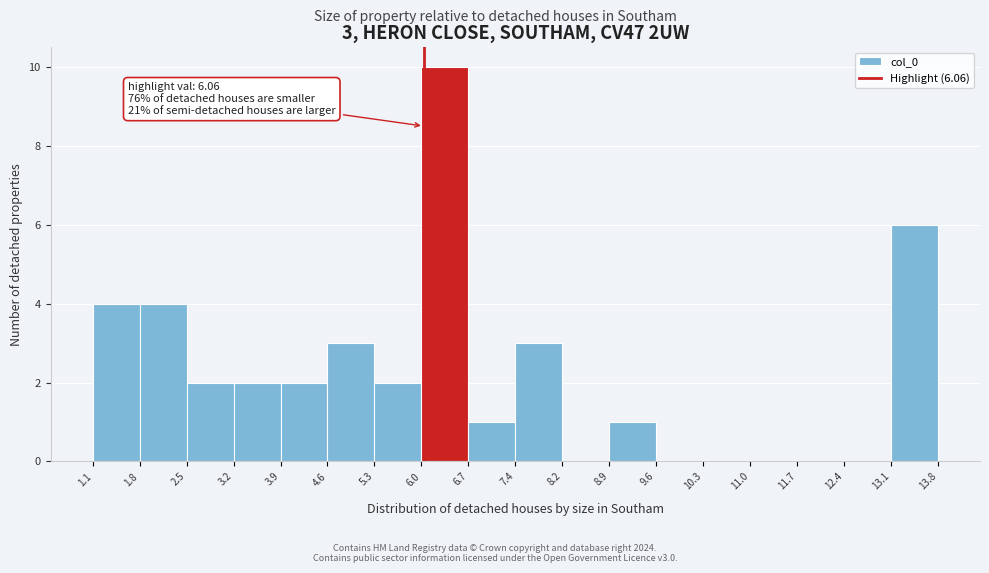

Over which range of the x-axis is the bar tallest?

6.0 to 6.7